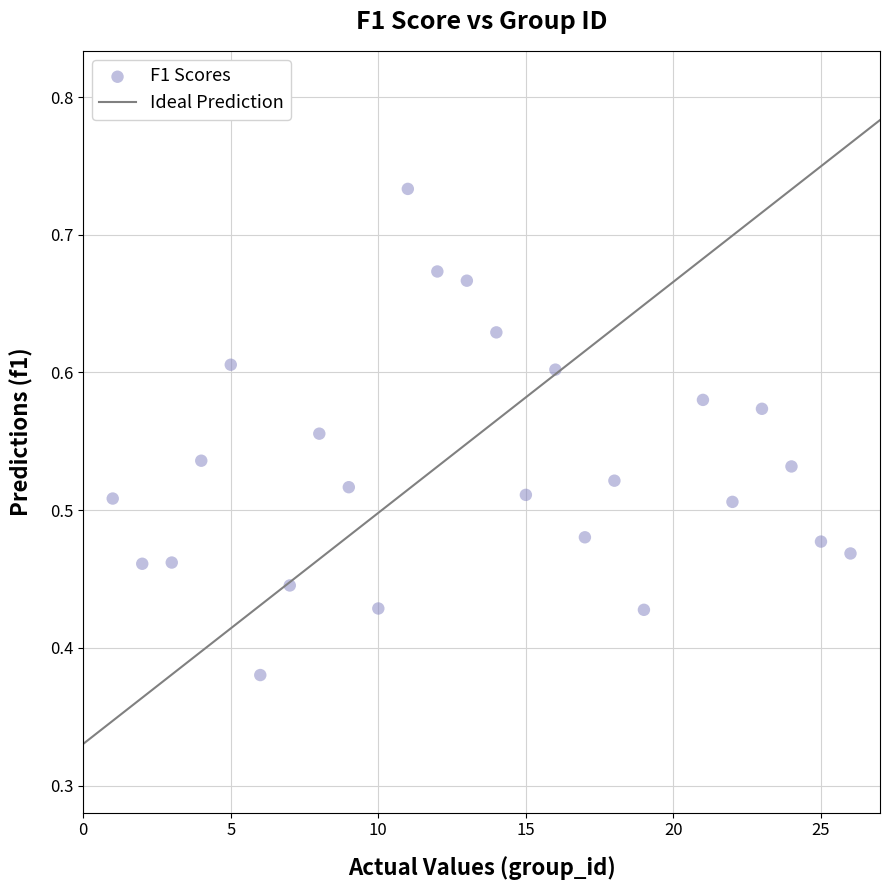

What is the range of X values (max minus min)?

25.0